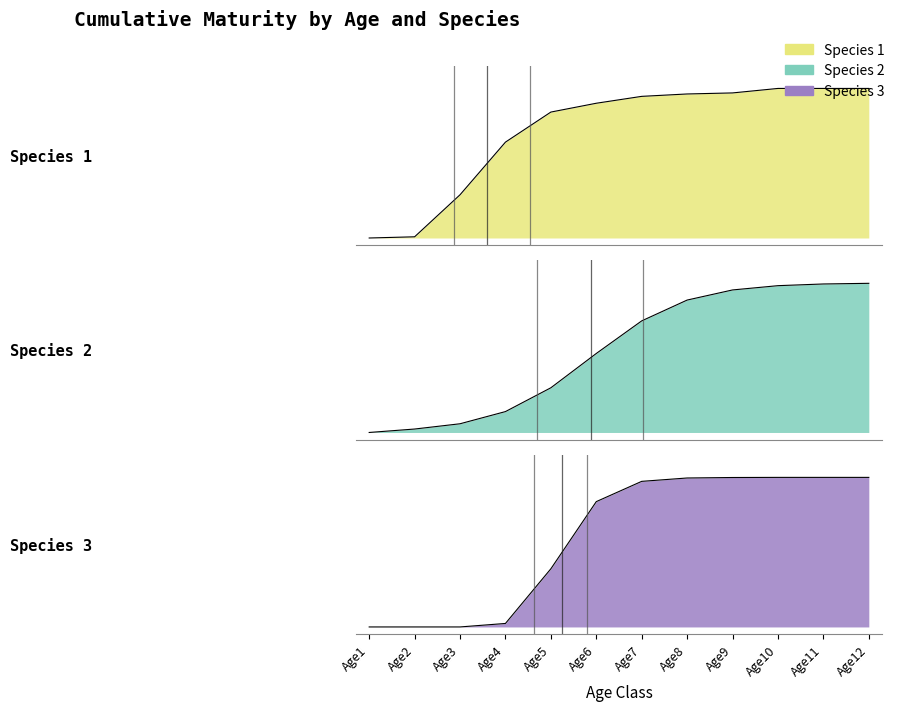

Rank the series at Age11 from lowest to highest value.

Species 2, Species 1, Species 3